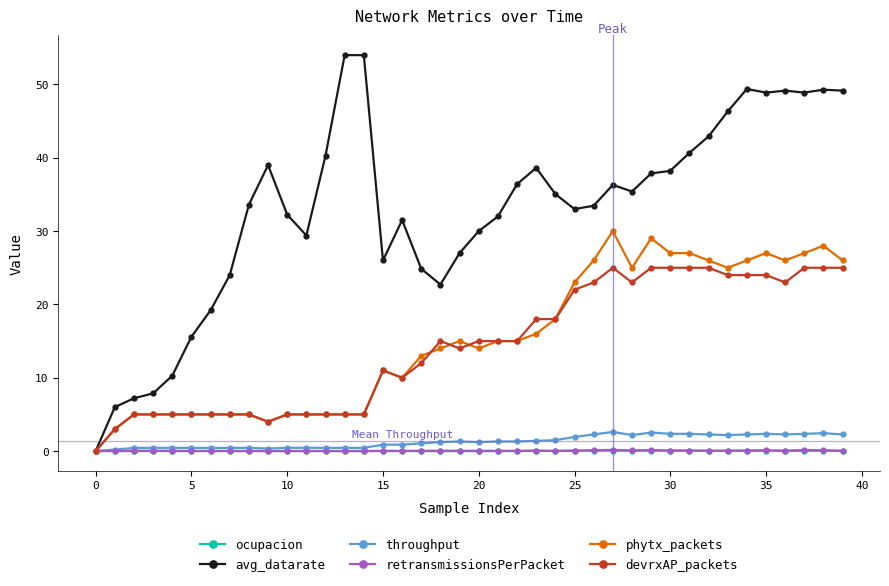

What is the difference between the maximum and second lowest values in the retransmissionsPerPacket series?

0.2